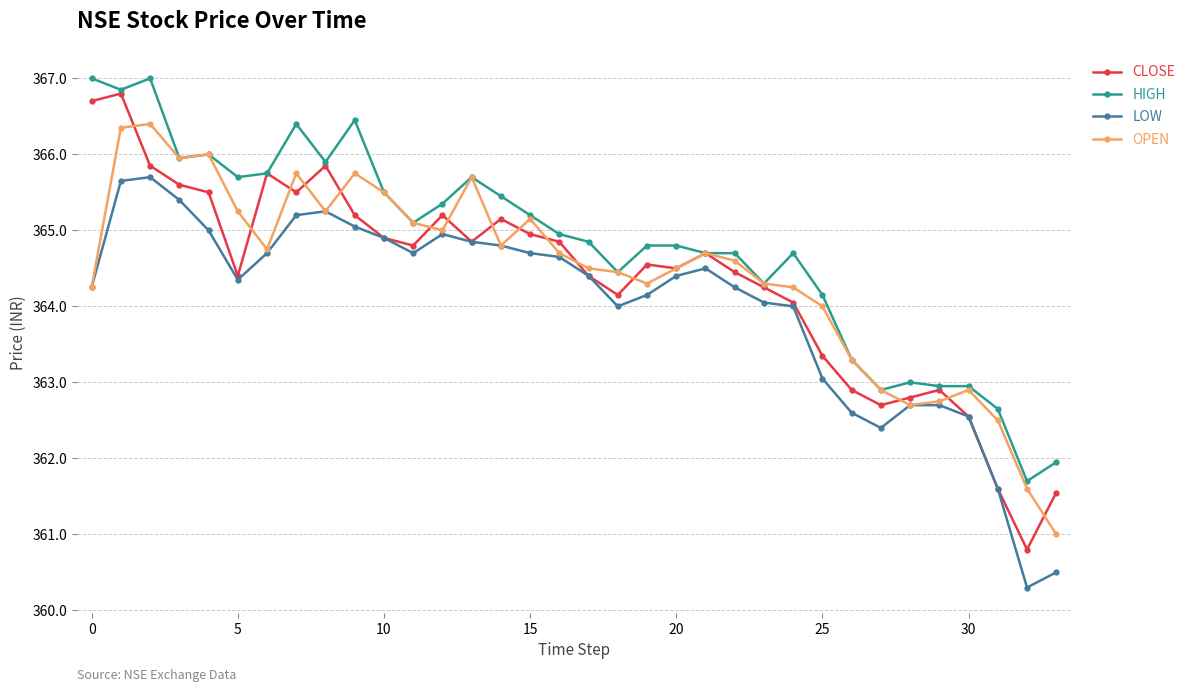

Which series has the largest range (max minus min)?

CLOSE